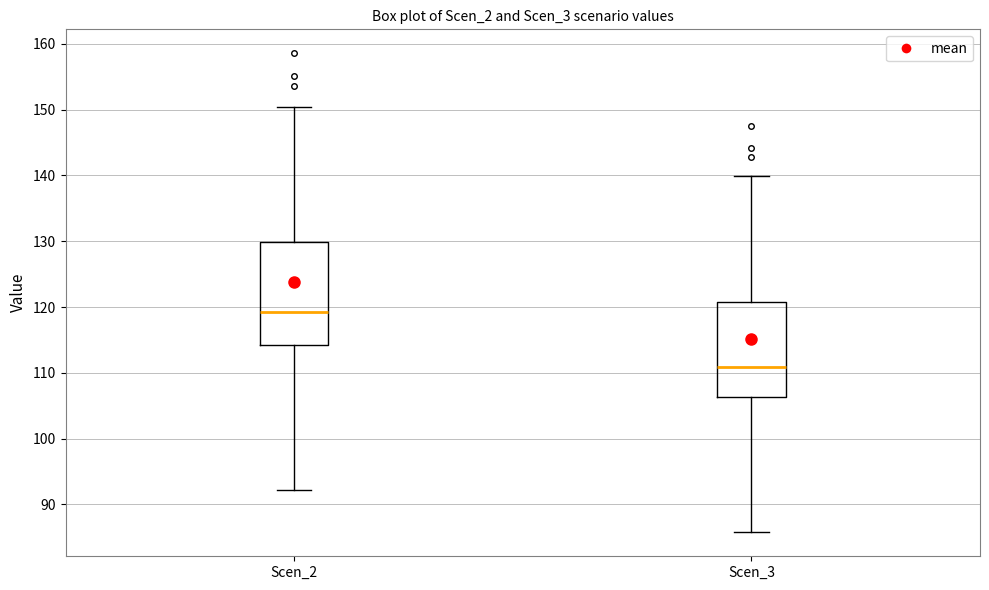

Where does the upper whisker of the box for Scen_2 end on the y-axis? The values are not printed on the chart, so give them approximately, as read against the axis.

150